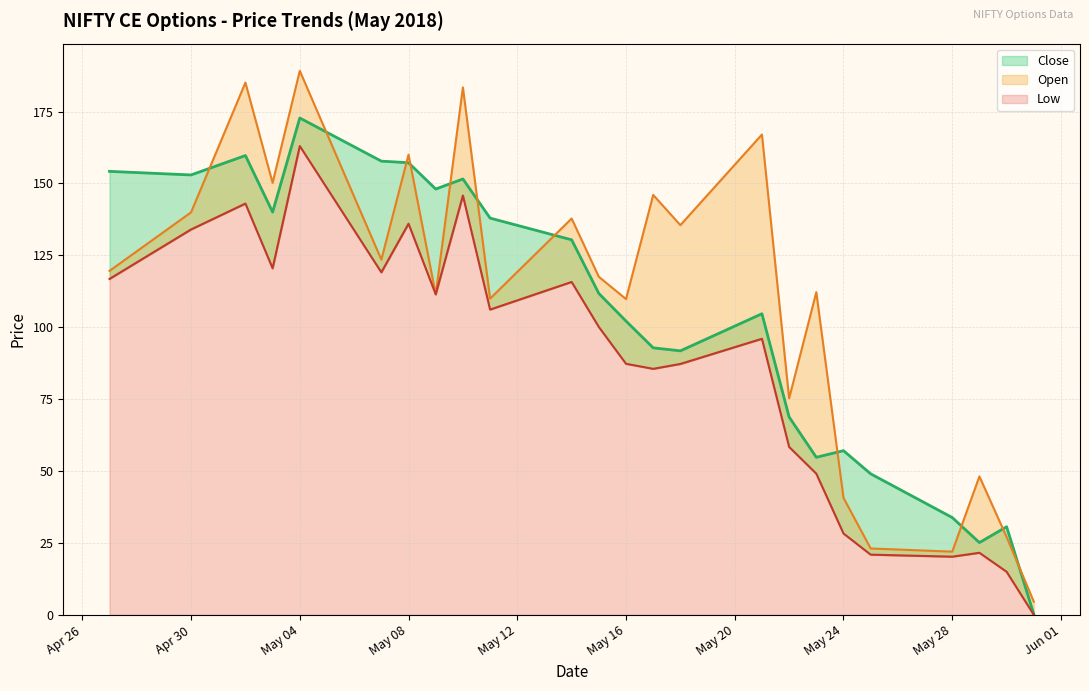

At which category is the sum across all series the highest?

May 04